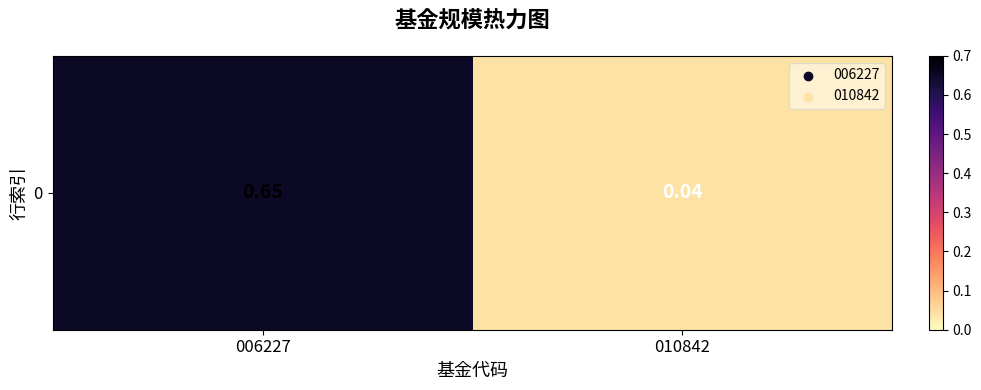

What is the difference between the maximum and minimum values?

0.6